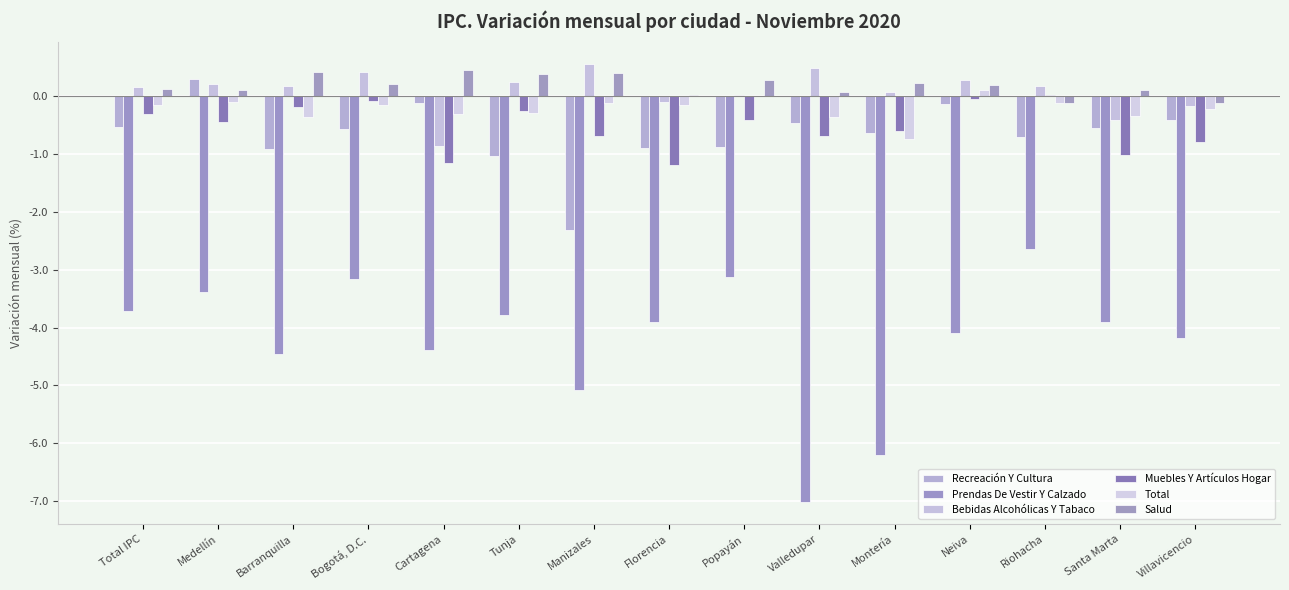

How many values in the Prendas De Vestir Y Calzado series exceed -3?

1